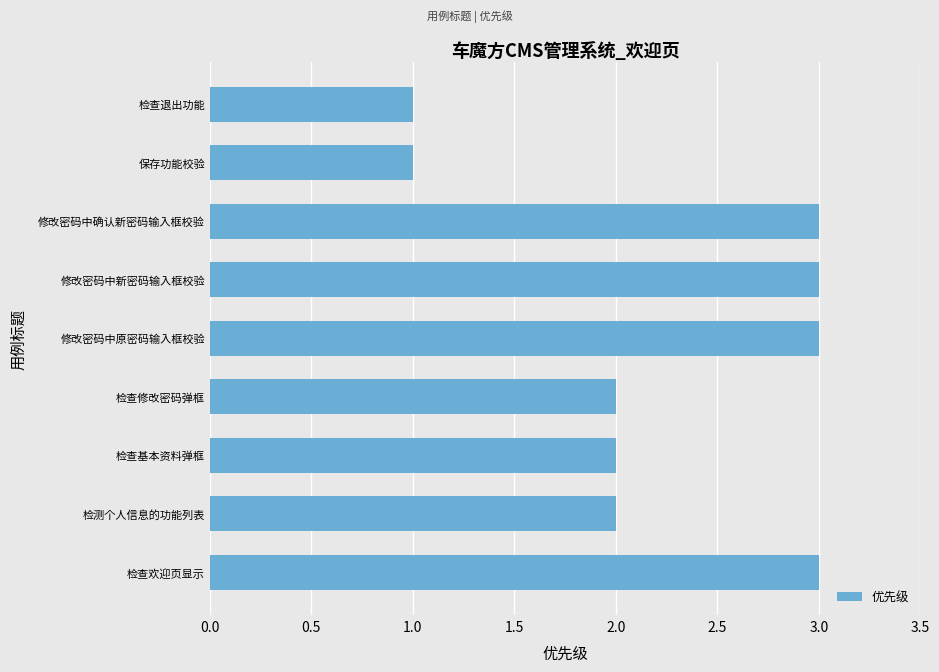

True or false: the data shows 3 at 修改密码中新密码输入框校验.

True